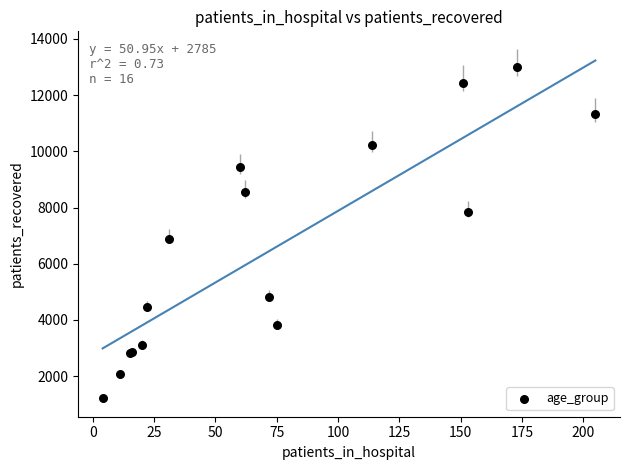

What Y value in the scatter plot is closest to 7103?

6893